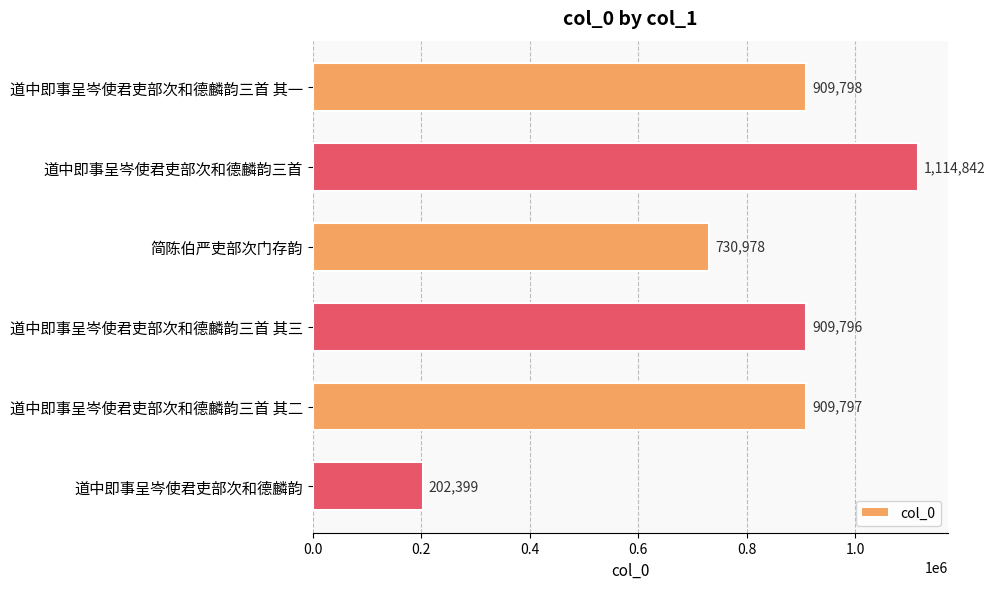

Reading top to bottom, extract all data points from this chart.

909798	1114842	730978	909796	909797	202399